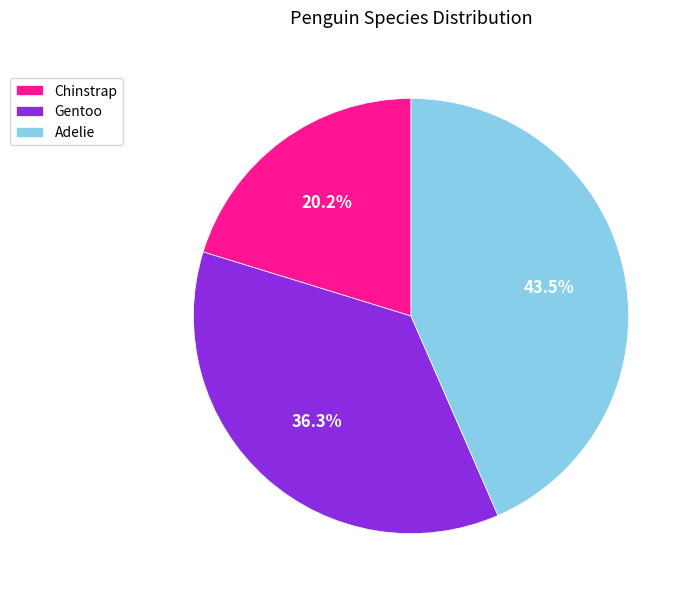

To the nearest percent, what percentage of the pie is Gentoo?

36%